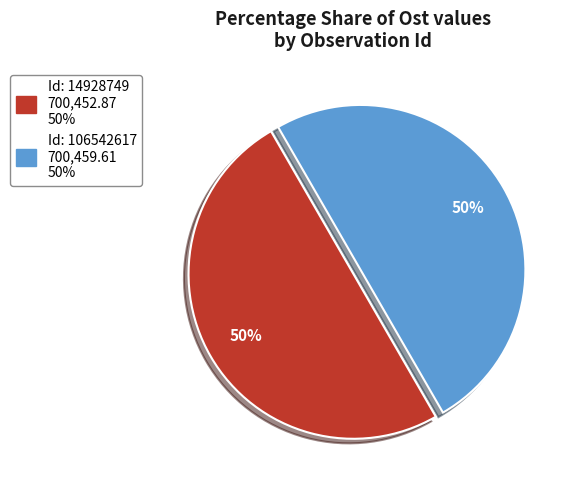

To the nearest percent, what is the average slice percentage?

50%